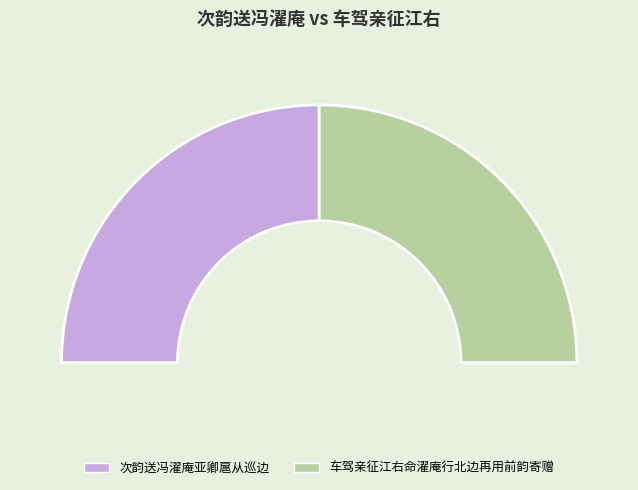

To the nearest percent, what is the combined percentage of 车驾亲征江右命濯庵行北边再用前韵寄赠 and 次韵送冯濯庵亚卿扈从巡边?

100%